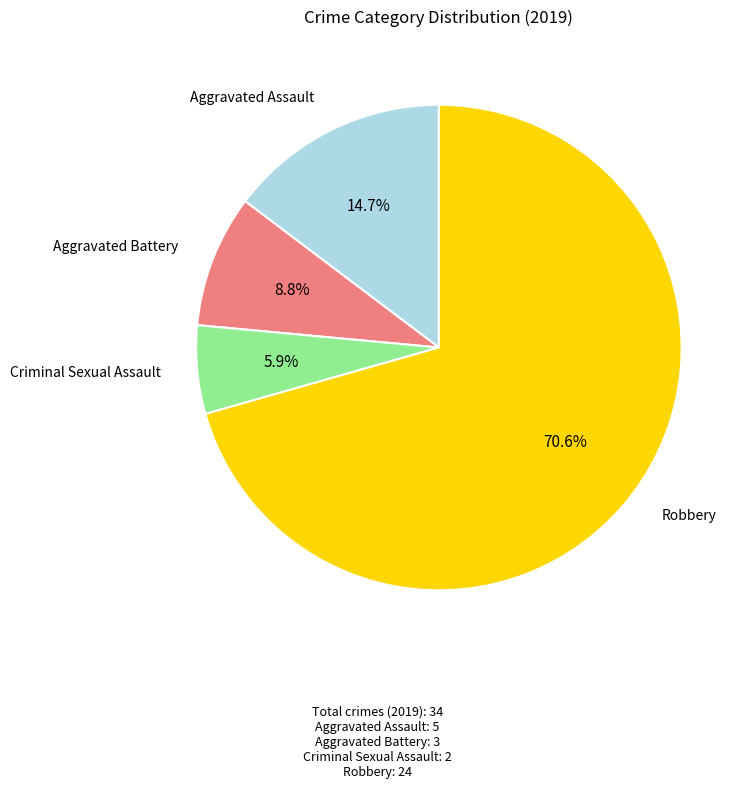

Is there a majority slice in this chart?

Yes